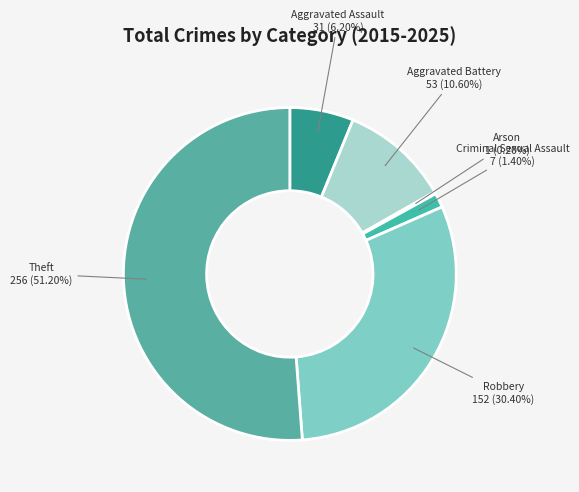

To the nearest percent, what is the combined percentage of Robbery and Aggravated Battery?

41%